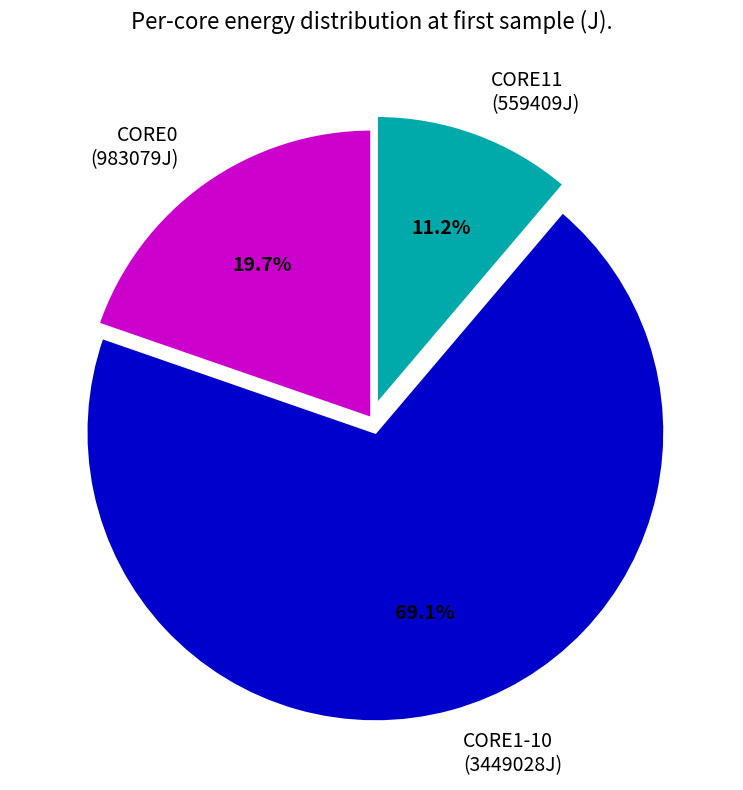

To the nearest percent, what is the average slice percentage?

33%